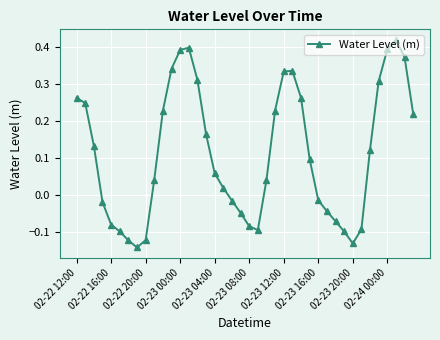

What is the difference between the maximum and minimum values?

0.6